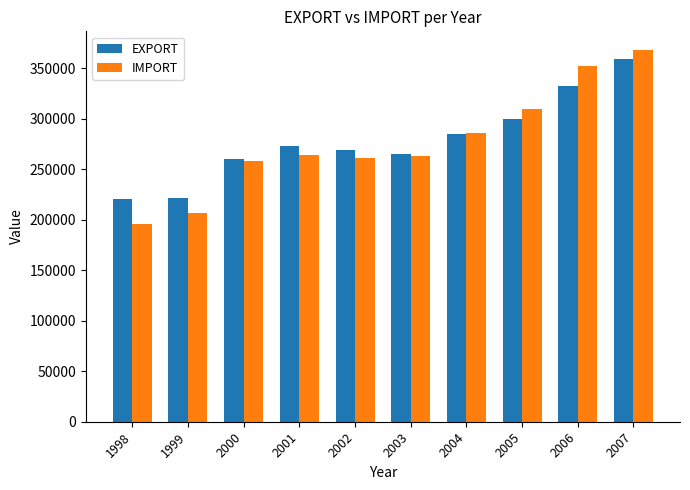

How many data points does each series have?

10